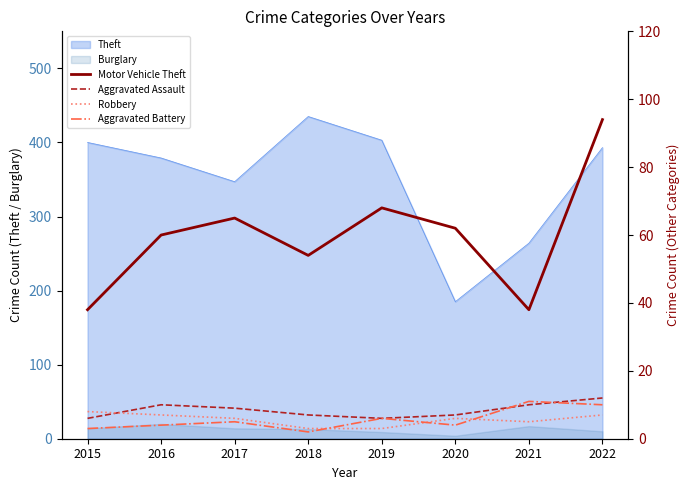

What is the lowest value of the Theft series?

185